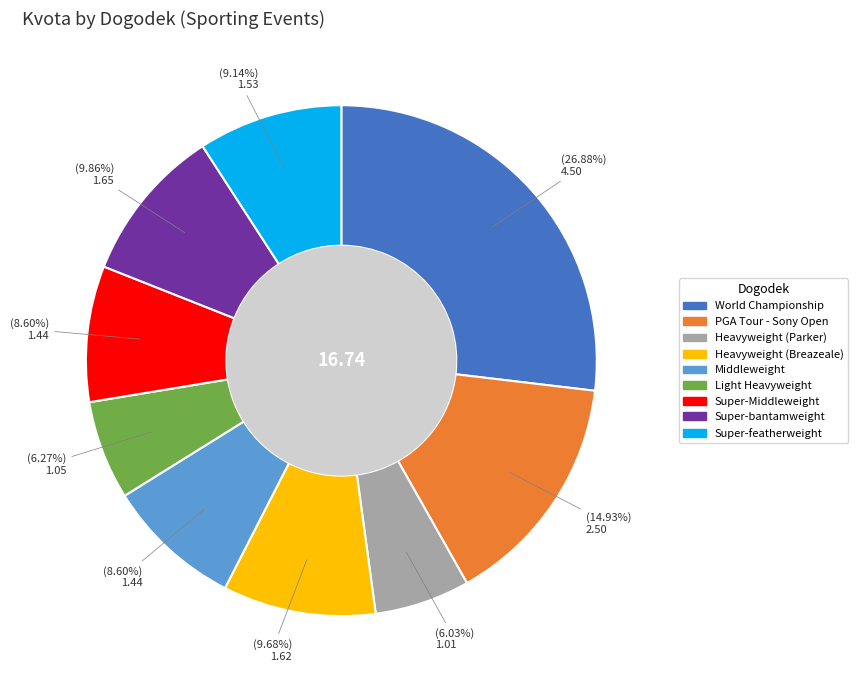

To the nearest percent, what portion does World Championship represent?

27%